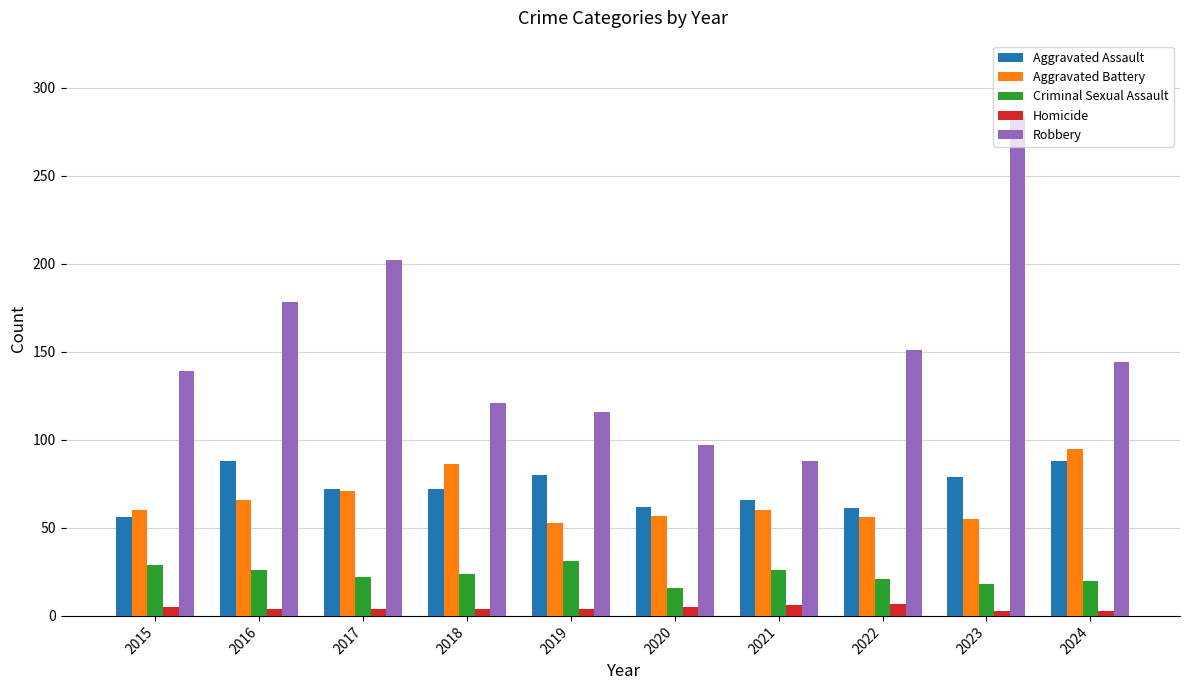

Between 2022 and 2023, which series saw the biggest shift?

Robbery